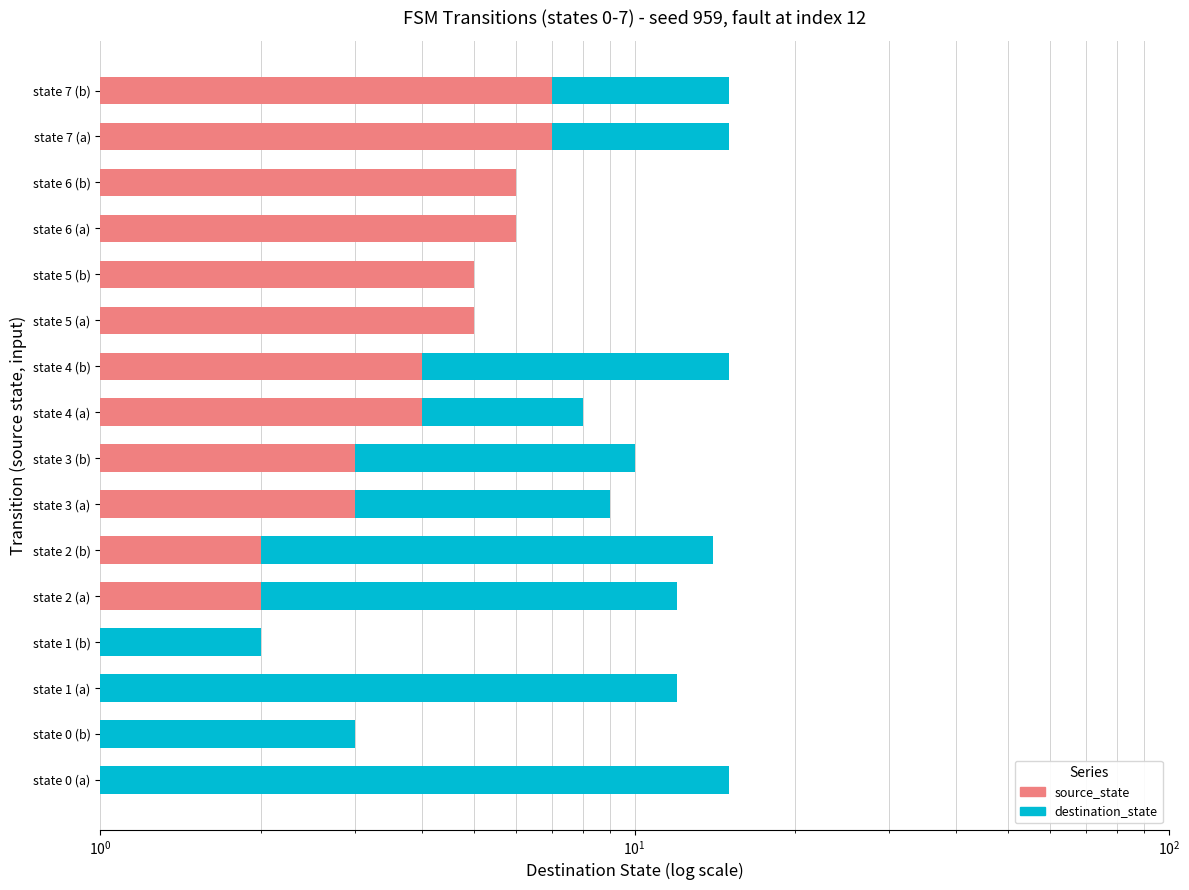

What is the value of the destination_state bar at the 11th from the left?

3